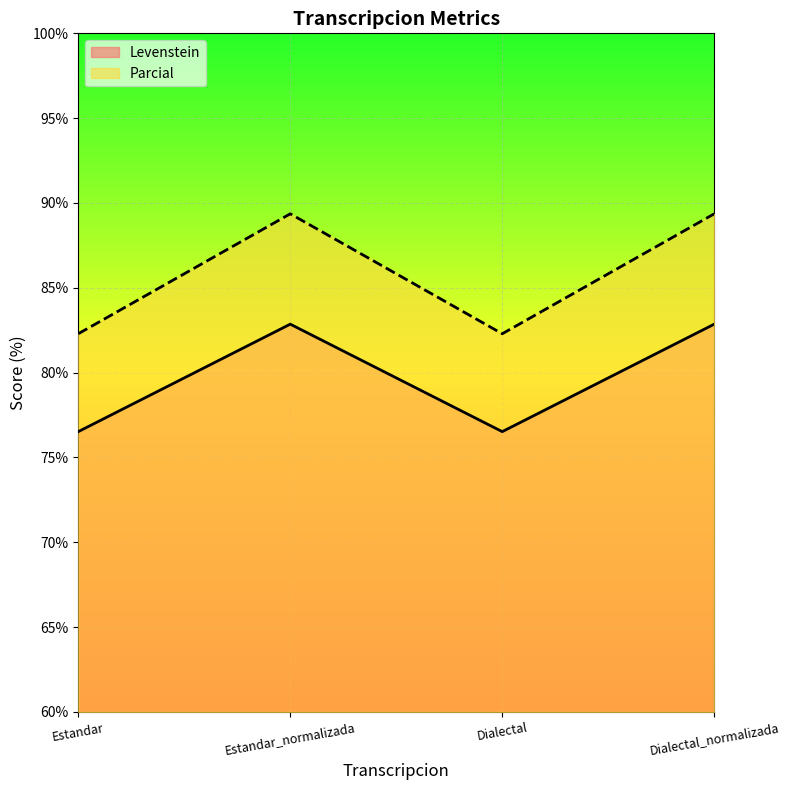

At which category does the chart reach its minimum across all series?

Estandar